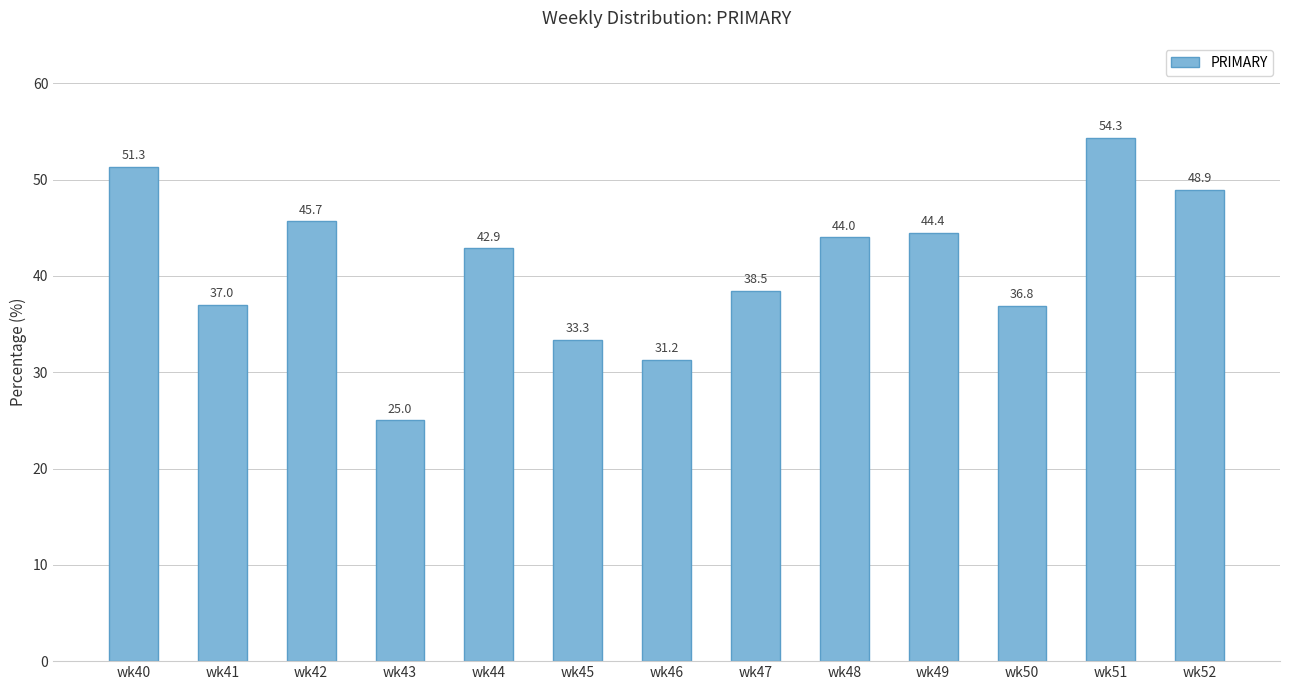

What is the change in value from wk40 to wk44?

-8.4